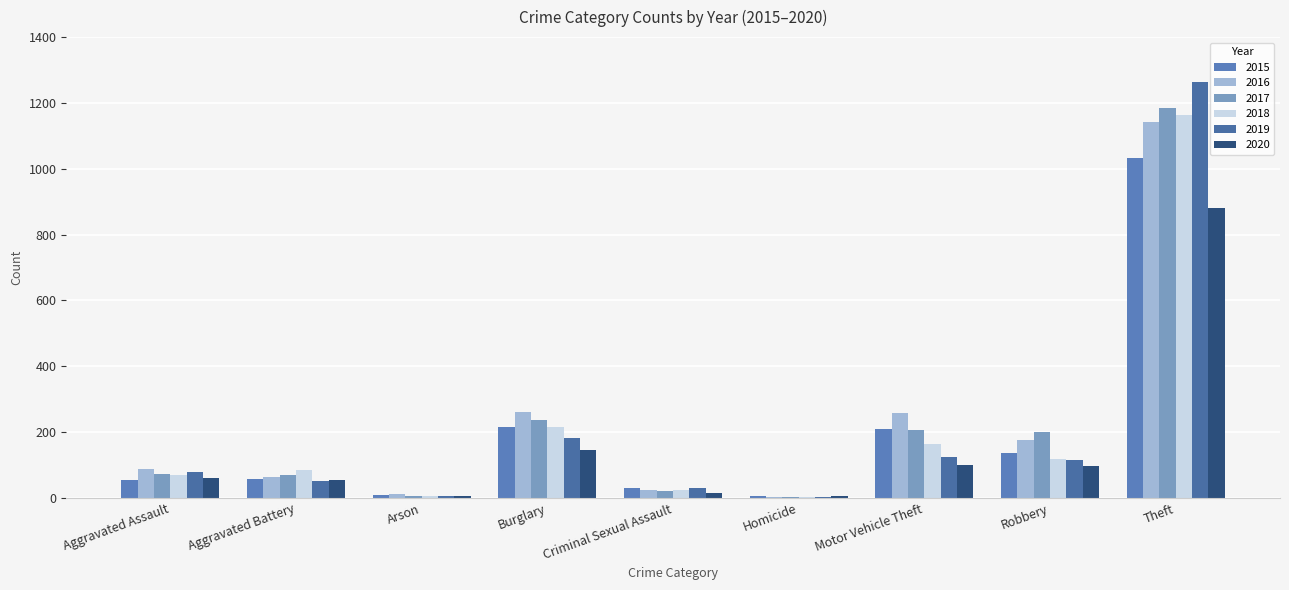

What is the highest value of the 2016 series?

1141